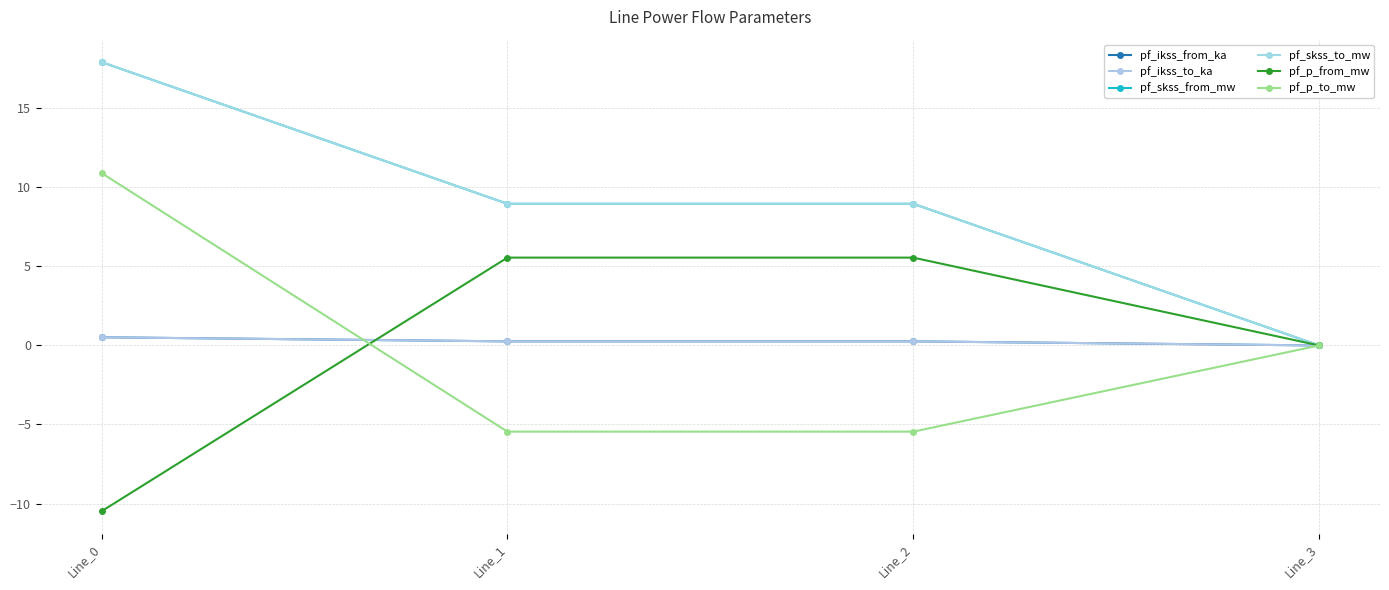

Does the chart have visible grid lines?

Yes